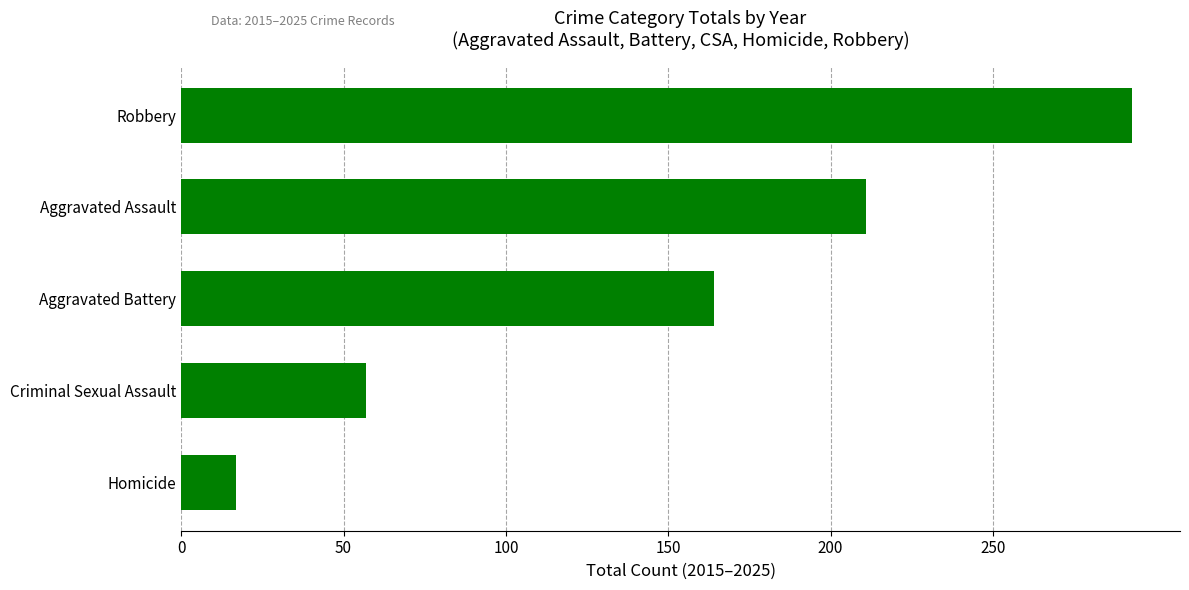

What is the ratio of the value at Aggravated Assault to the value at Criminal Sexual Assault?

3.7